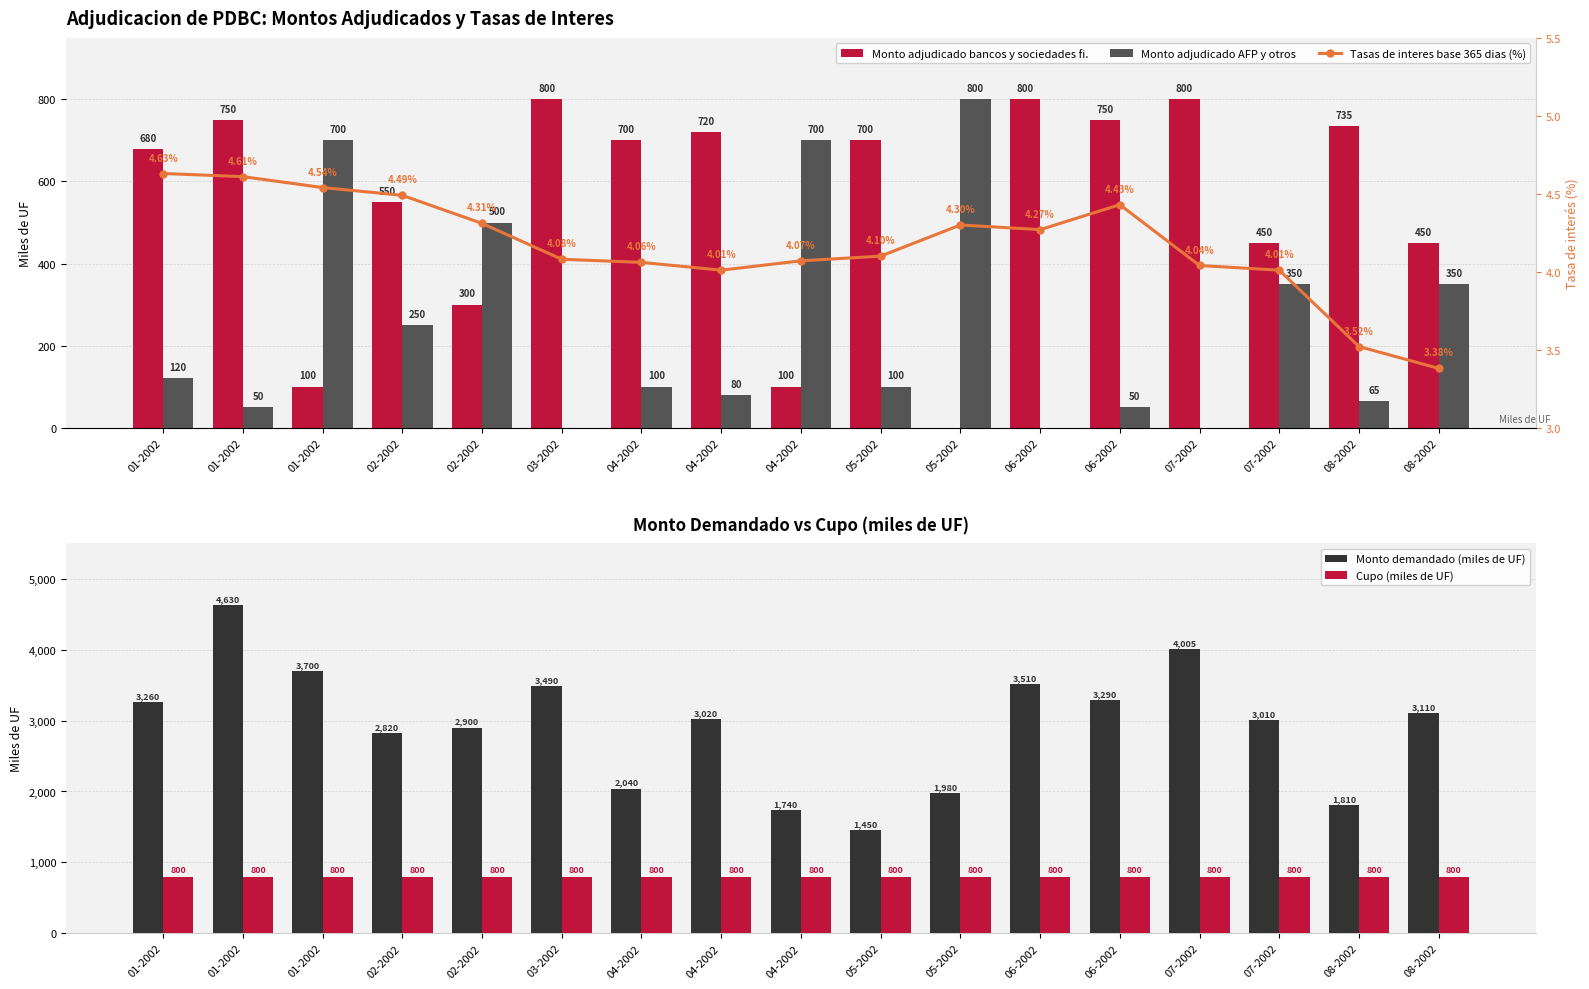

Reading left to right, extract all data points from this chart.

Monto adjudicado bancos y sociedades fi.: 680.0	750.0	100.0	550.0	300.0	800.0	700.0	720.0	100.0	700.0	0.0	800.0	750.0	800.0	450.0	735.0	450.0
Monto adjudicado AFP y otros: 120.0	50.0	700.0	250.0	500.0	0.0	100.0	80.0	700.0	100.0	800.0	0.0	50.0	0.0	350.0	65.0	350.0
Monto demandado (miles de UF): 3260.0	4630.0	3700.0	2820.0	2900.0	3490.0	2040.0	3020.0	1740.0	1450.0	1980.0	3510.0	3290.0	4005.0	3010.0	1810.0	3110.0
Cupo (miles de UF): 800.0	800.0	800.0	800.0	800.0	800.0	800.0	800.0	800.0	800.0	800.0	800.0	800.0	800.0	800.0	800.0	800.0
Tasas de interes base 365 dias (%): 4.6	4.6	4.5	4.5	4.3	4.1	4.1	4.0	4.1	4.1	4.3	4.3	4.4	4.0	4.0	3.5	3.4